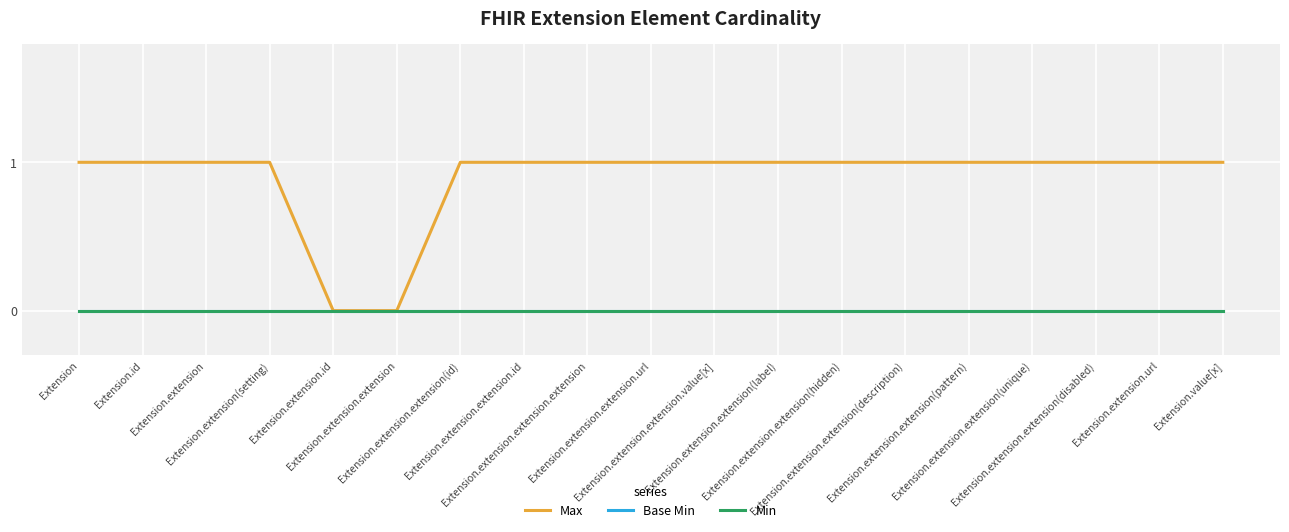

Is this an area chart (filled region under the line)?

No